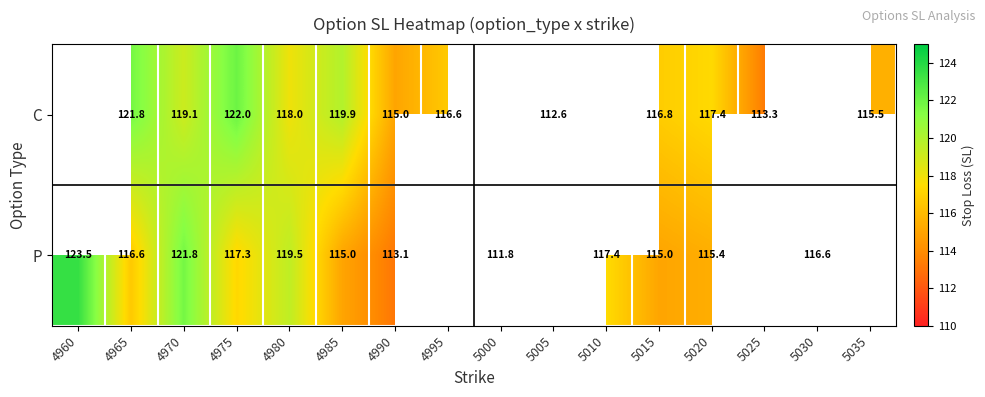

Which category has the lowest value across all series?

5000